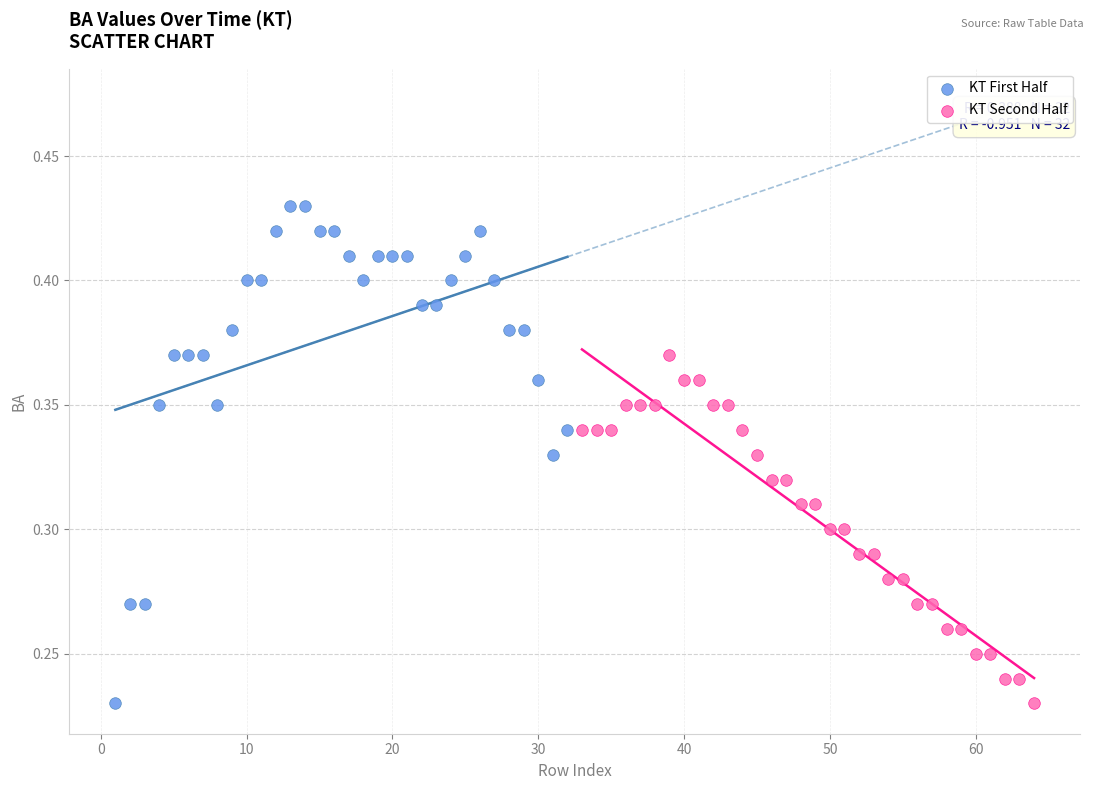

Which series reaches the maximum Y coordinate?

KT First Half